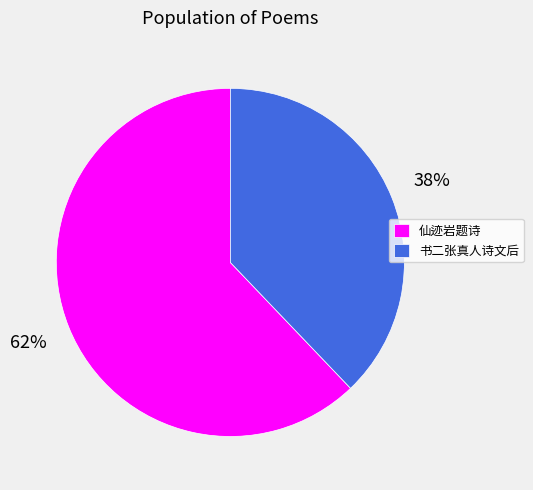

What percentage is the 仙迹岩题诗 slice, to the nearest percent?

62%